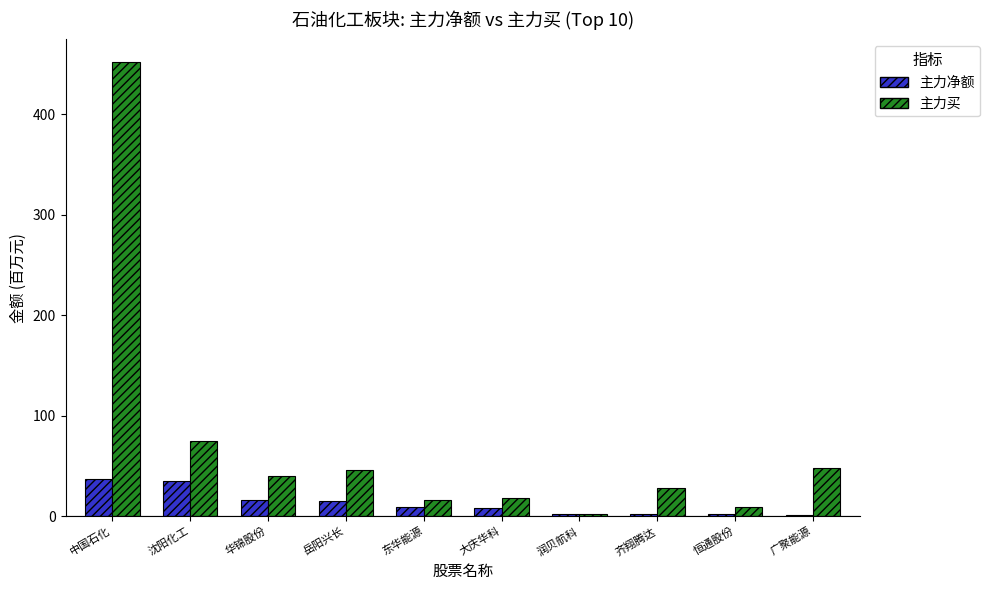

What is the spread (max minus min) of values at 岳阳兴长?

30.9